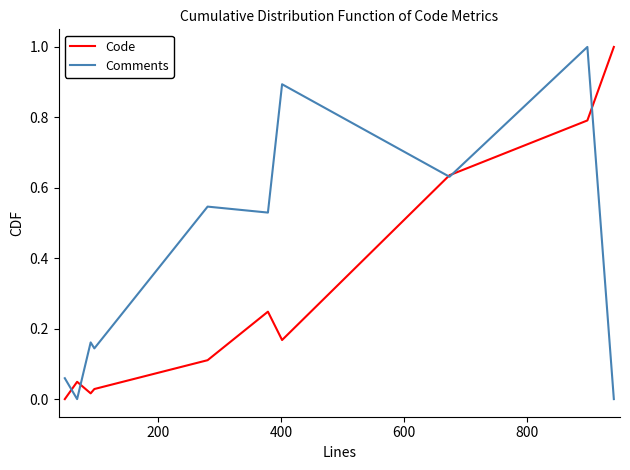

What is the maximum value for Comments?

1.0